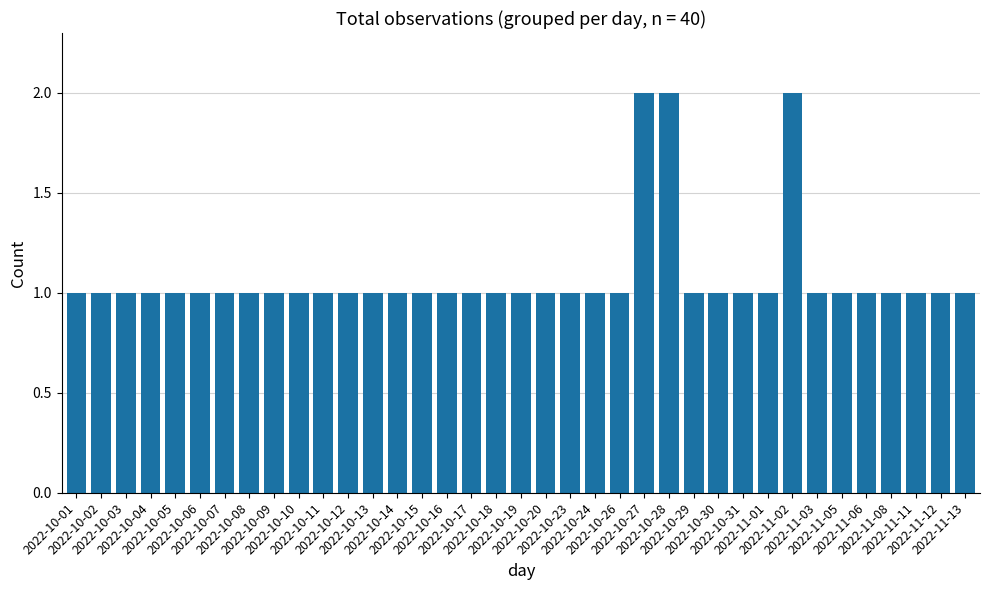

What is the value of the 27th bar from the left?

1